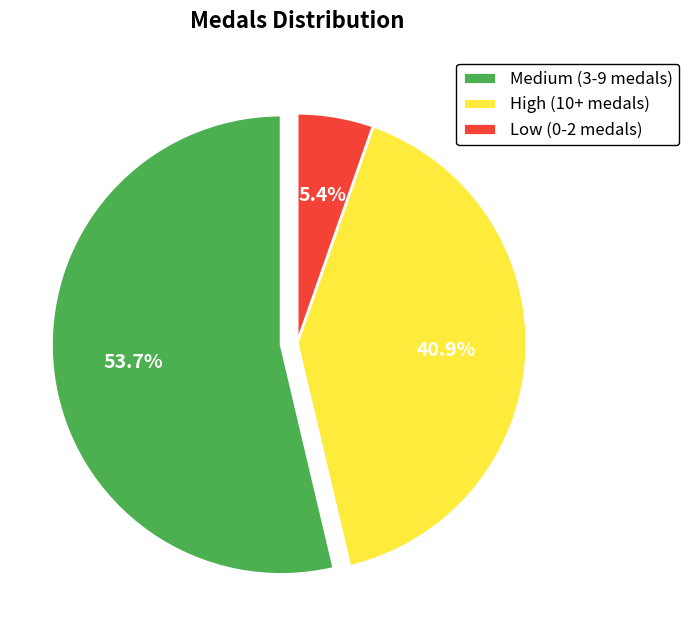

How many slices are in this pie chart?

3